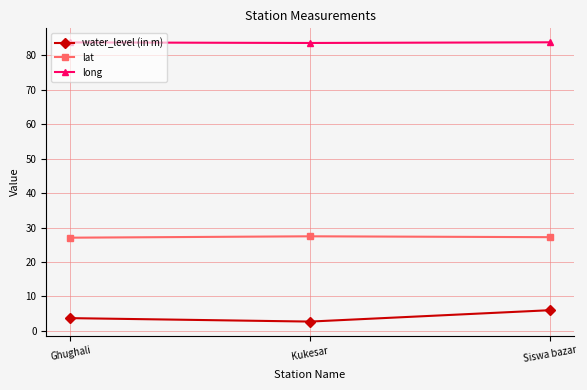

Rank the series at Ghughali from highest to lowest value.

long, lat, water_level (in m)